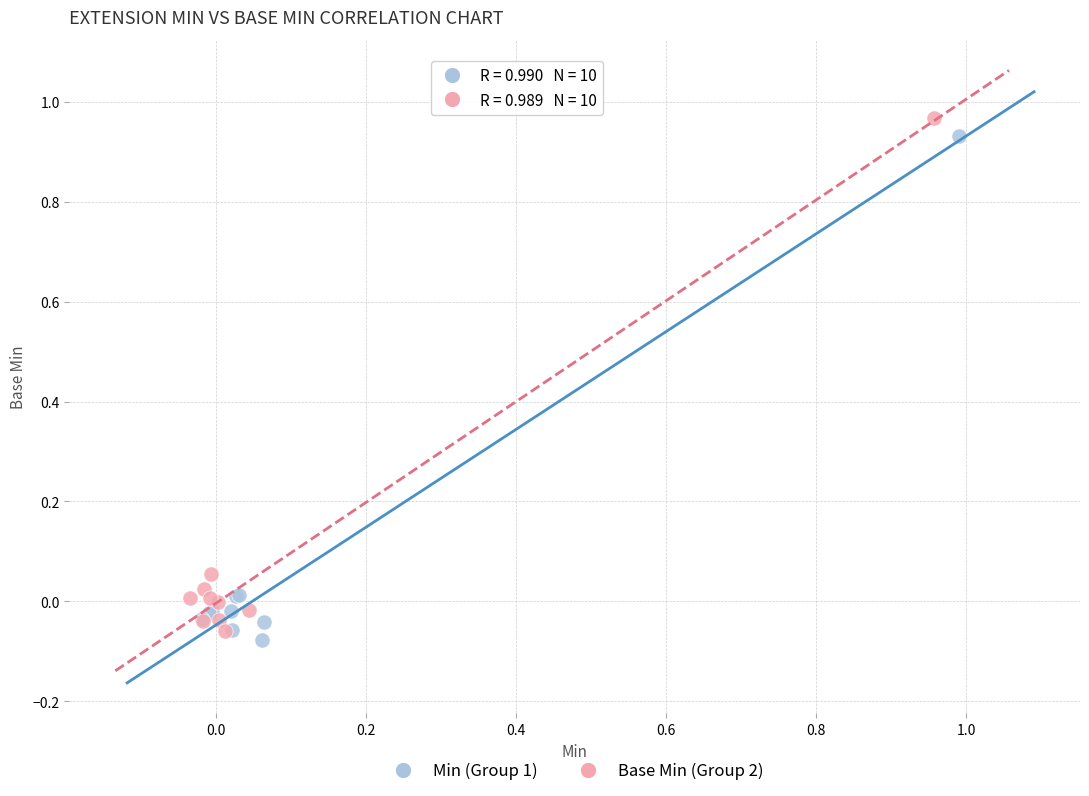

What are all the series names shown in the legend?

Min (Group 1), Base Min (Group 2)